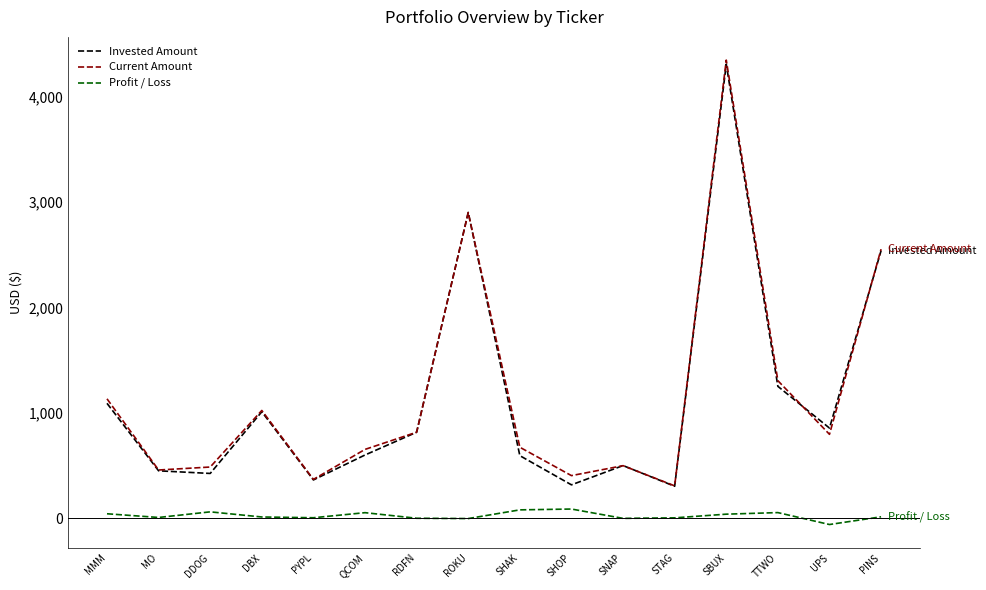

Is the value of Current Amount at PINS greater than the value of Invested Amount at DBX?

Yes